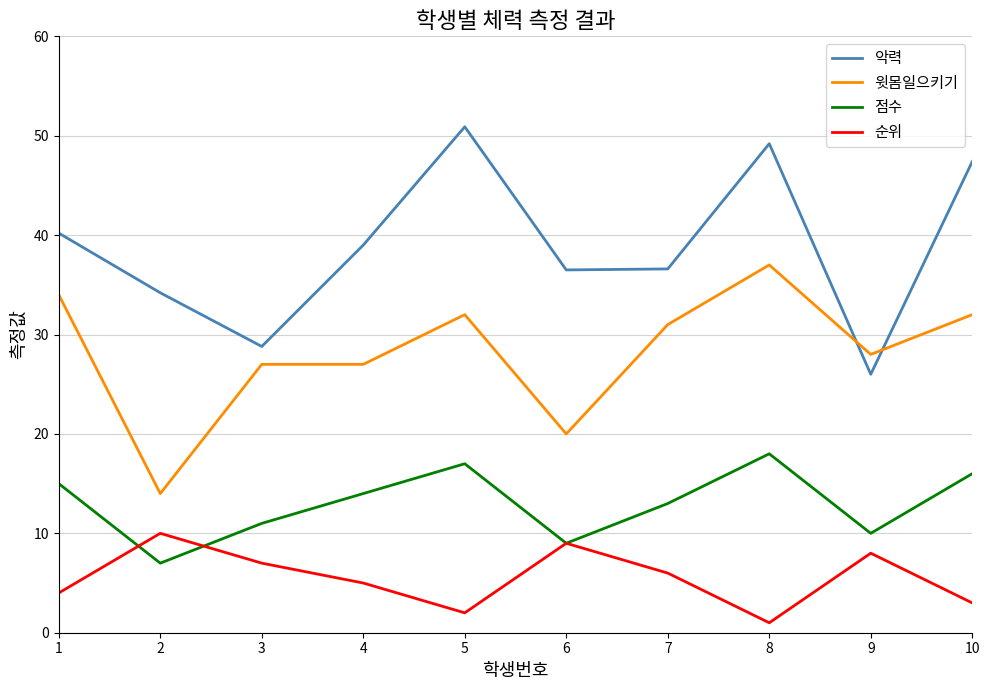

How many lines are shown in the chart?

4